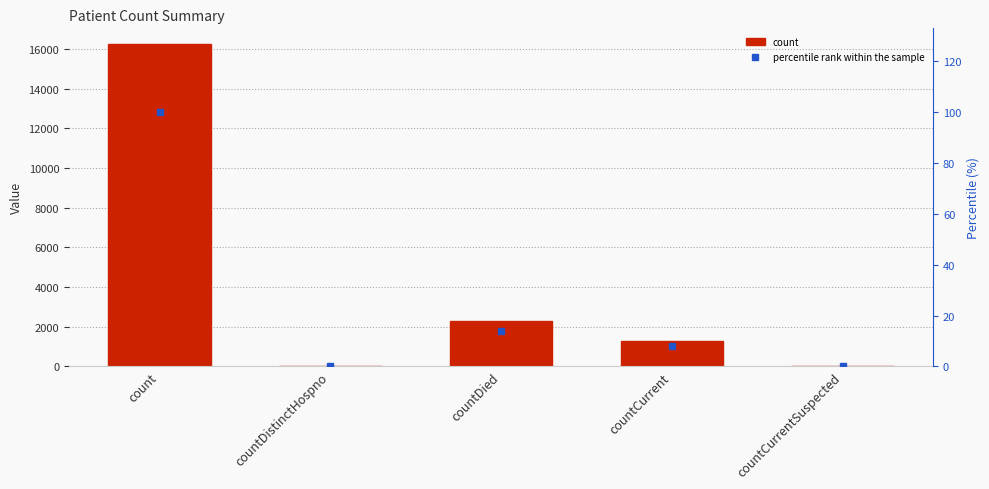

Which series has the largest total across all categories?

count